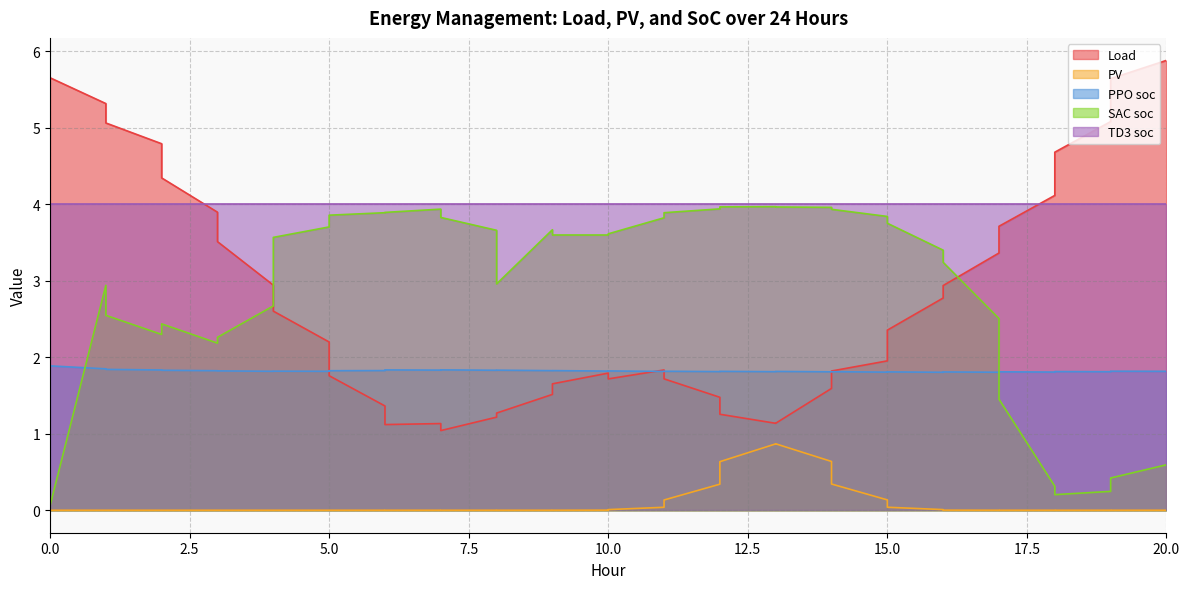

The PPO soc series shows 1.2 at 19. True or false?

False